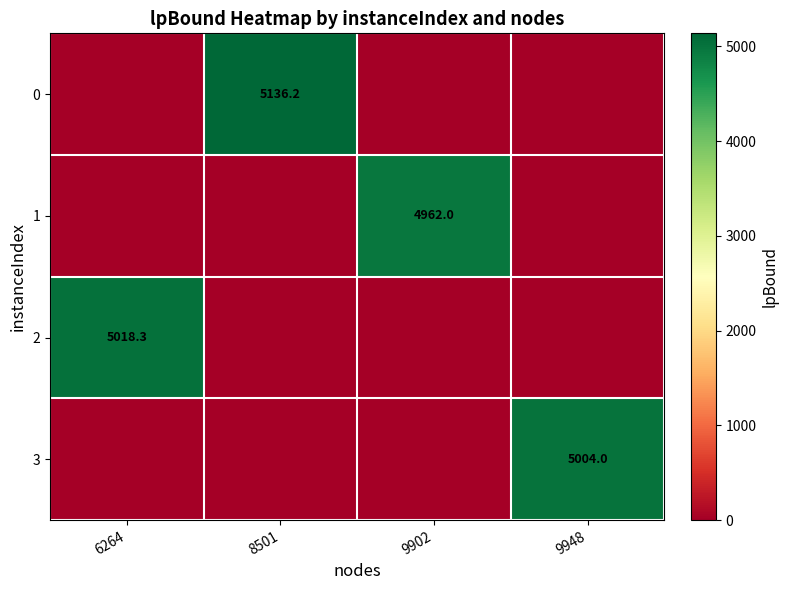

At which category is the sum across all series the highest?

8501